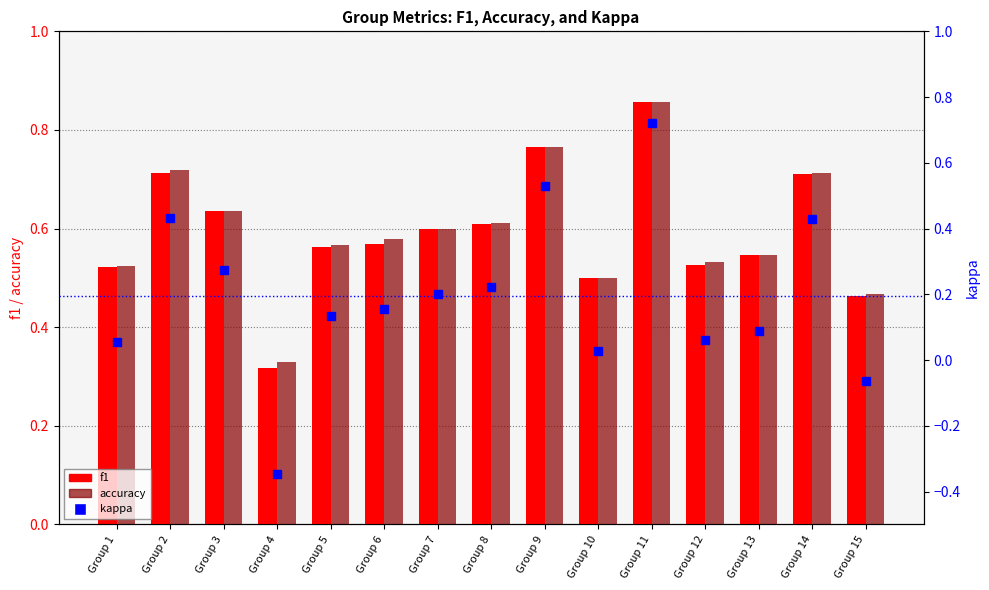

What is the minimum value for kappa?

-0.3